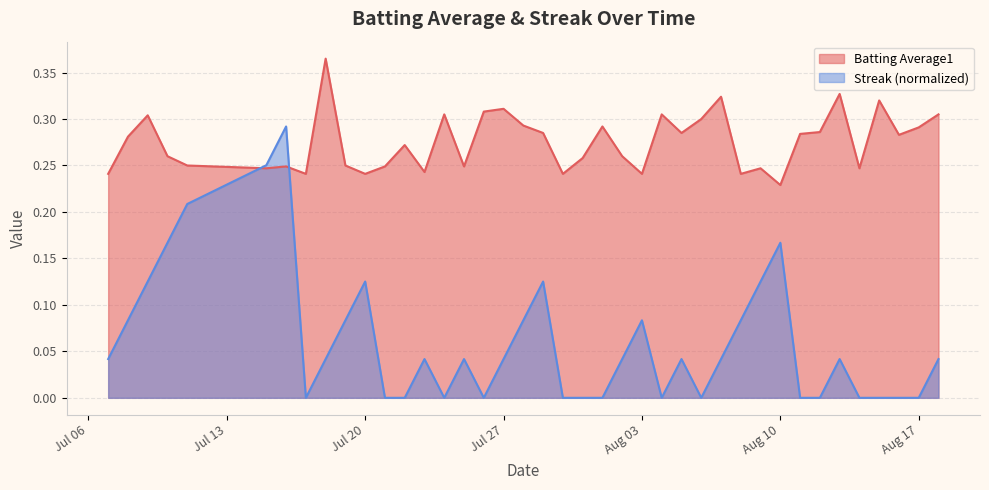

List the series in order of their overall mean, highest first.

Batting Average1, Streak (normalized)